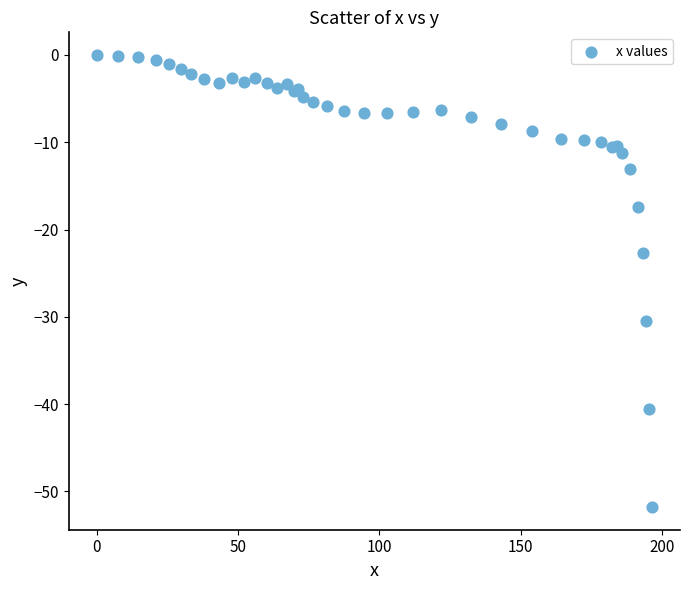

What Y value in the scatter plot is closest to -25?

-22.7